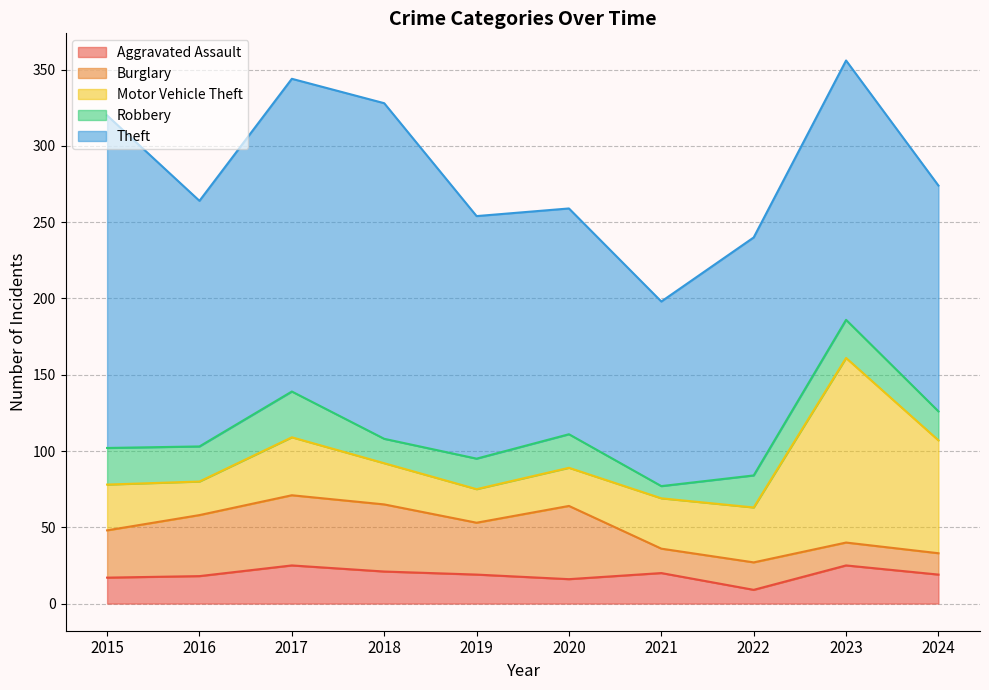

What is the value of the Aggravated Assault point at the 1st from the left?

17